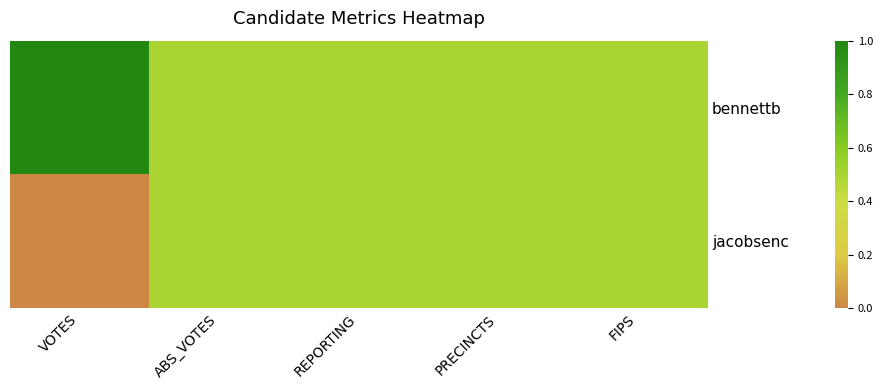

List the series in order of their peak value, lowest first.

jacobsenc, bennettb